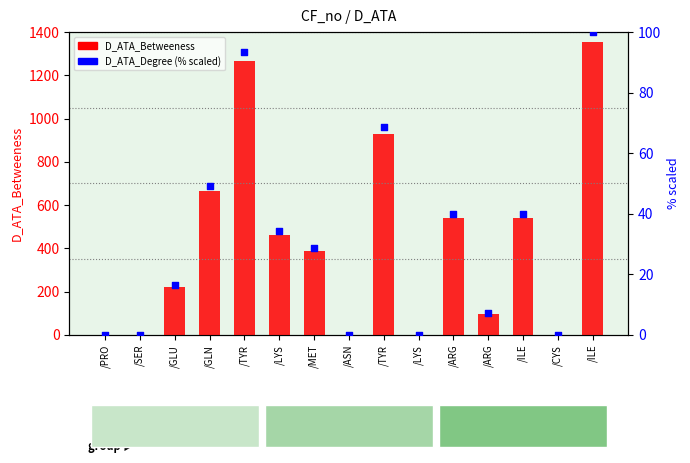

Which series has the widest spread of Y values?

D_ATA_Betweeness